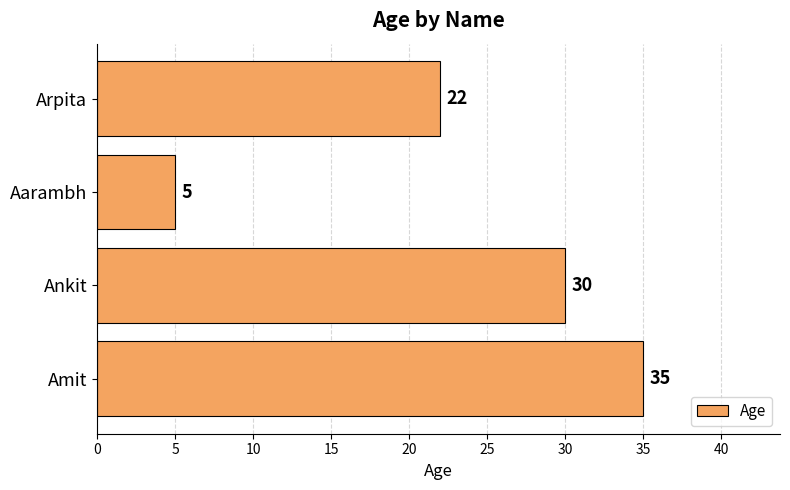

List the labels in order of value, largest first.

Amit, Ankit, Arpita, Aarambh